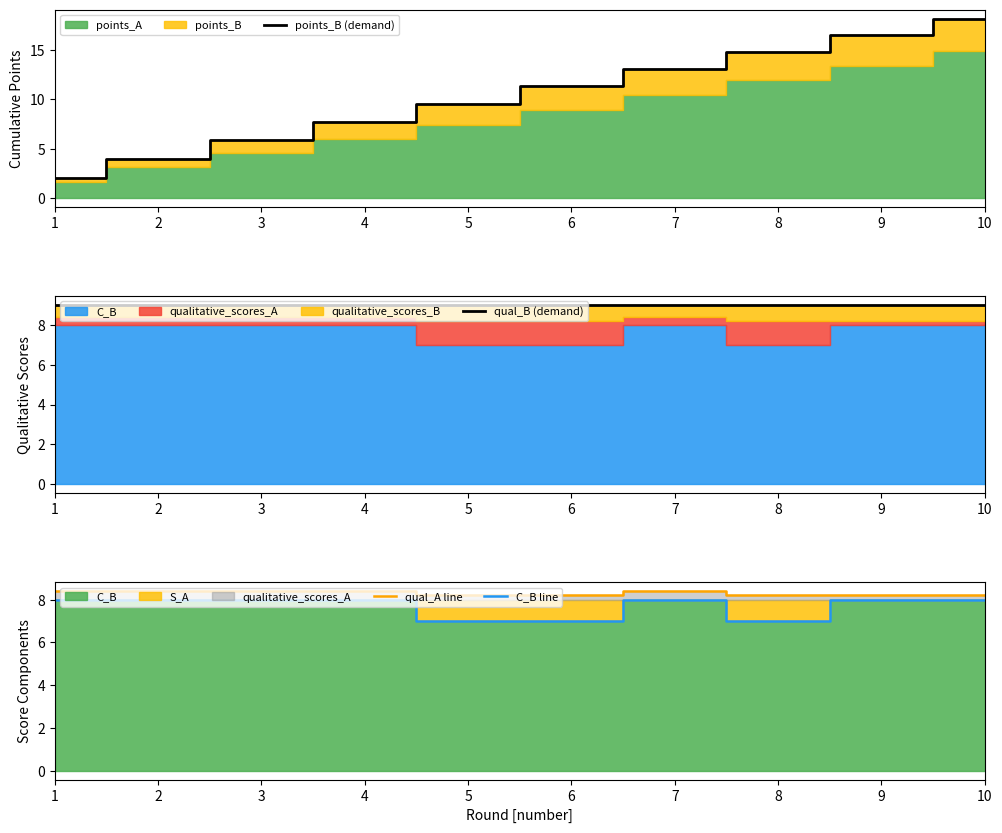

What is the total value across all series at 8?

38.9